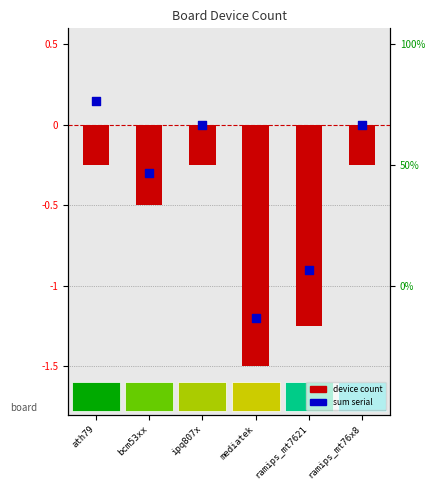

Which series contains the highest Y value?

sum serial (normalized)